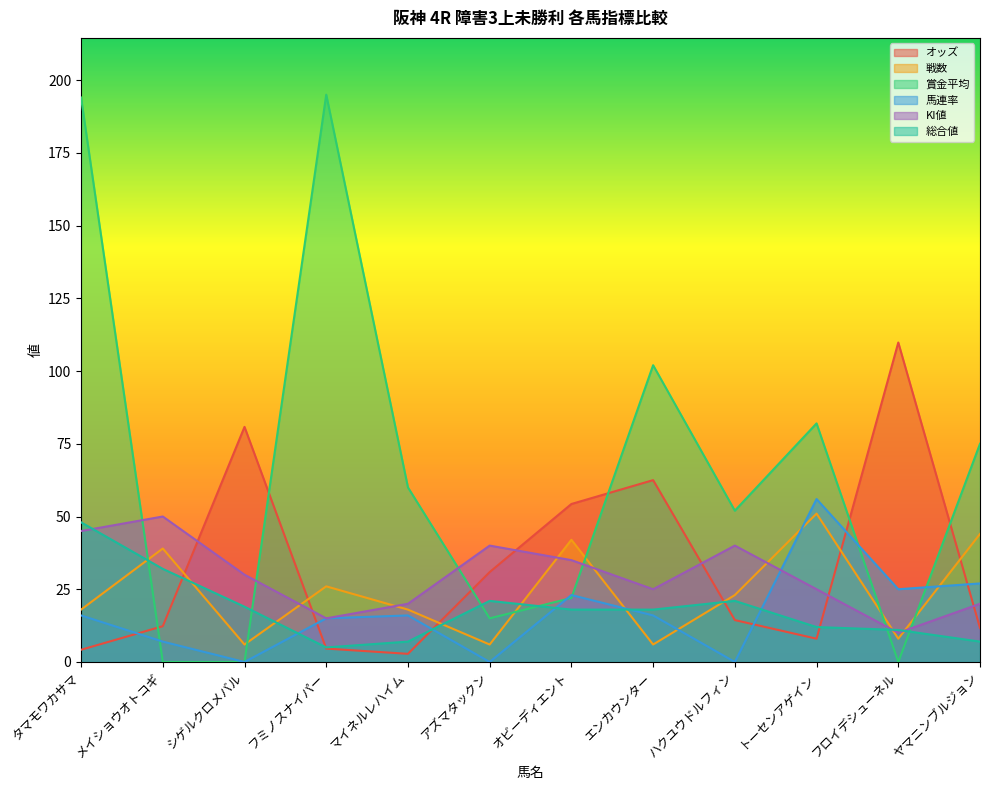

Does the chart display data point markers on the line(s)?

No